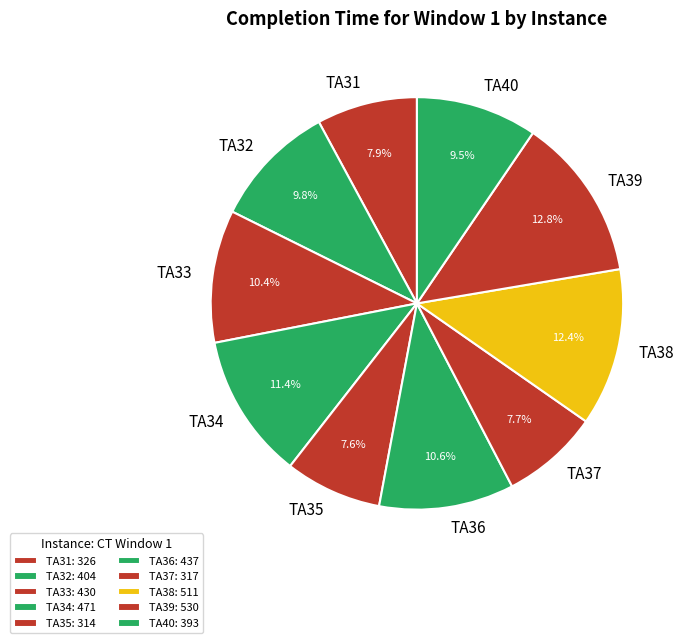

To the nearest percent, what percentage of the pie is TA34?

11%